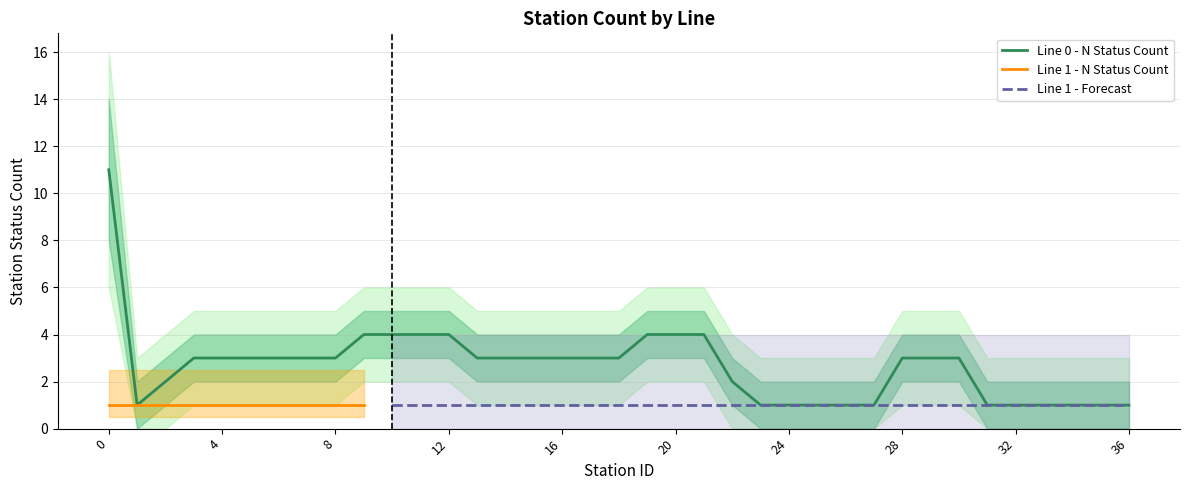

Read the value at 13.

3